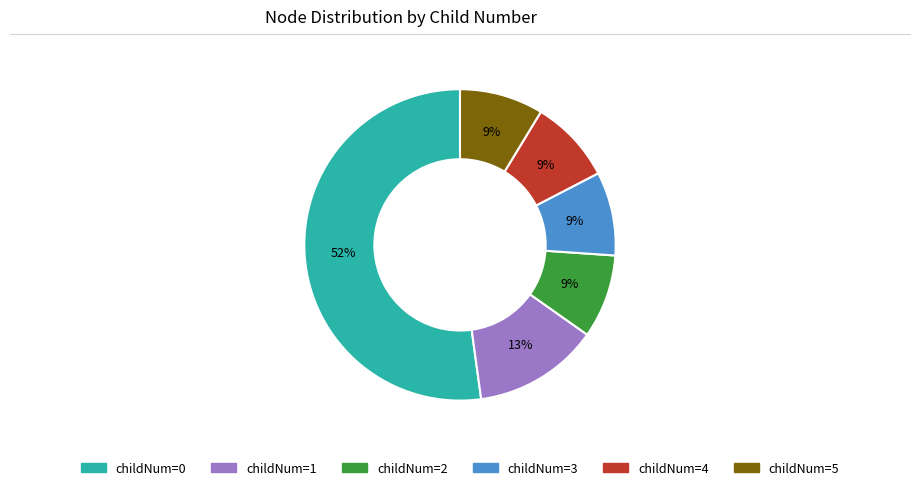

How many segments does this pie chart have?

6